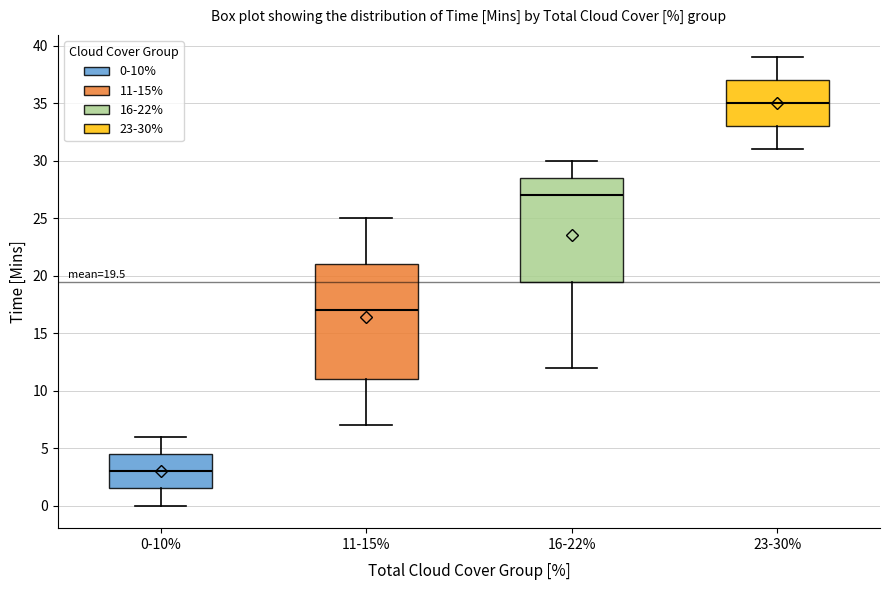

Which box has the lowest median line?

0-10%